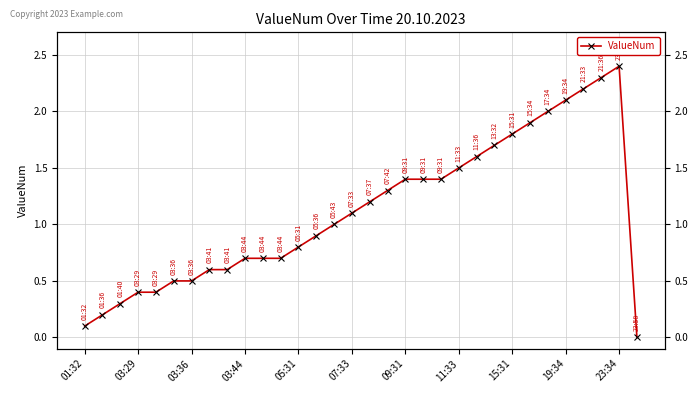

True or false: the data shows 0.5 at 11.

False